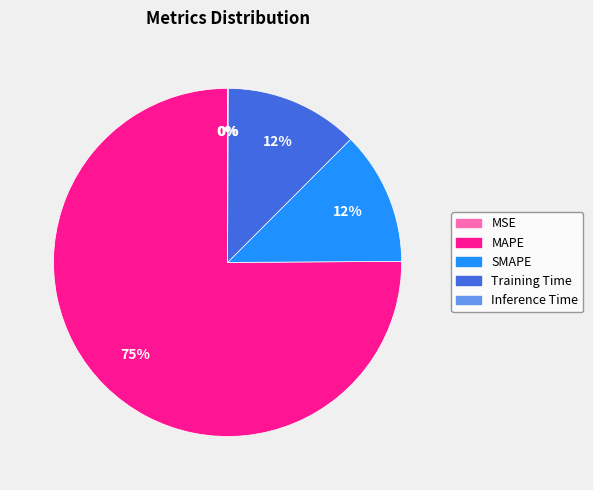

Combined, do Training Time and MAPE account for over 50%?

Yes